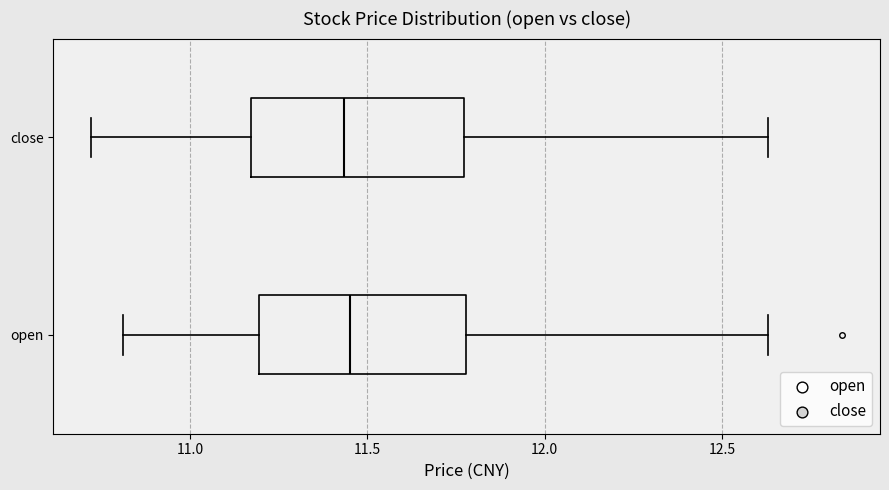

Where does the right whisker of the box for close end on the x-axis? The values are not printed on the chart, so give them approximately, as read against the axis.

12.65